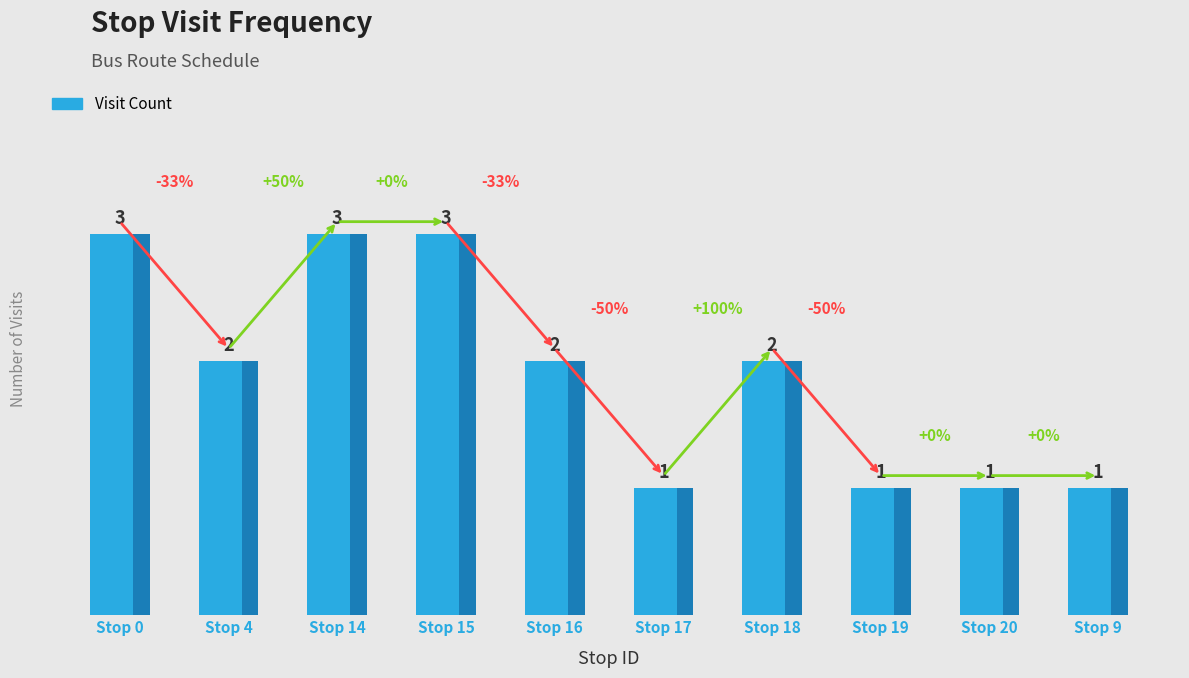

How many values are below 2?

4